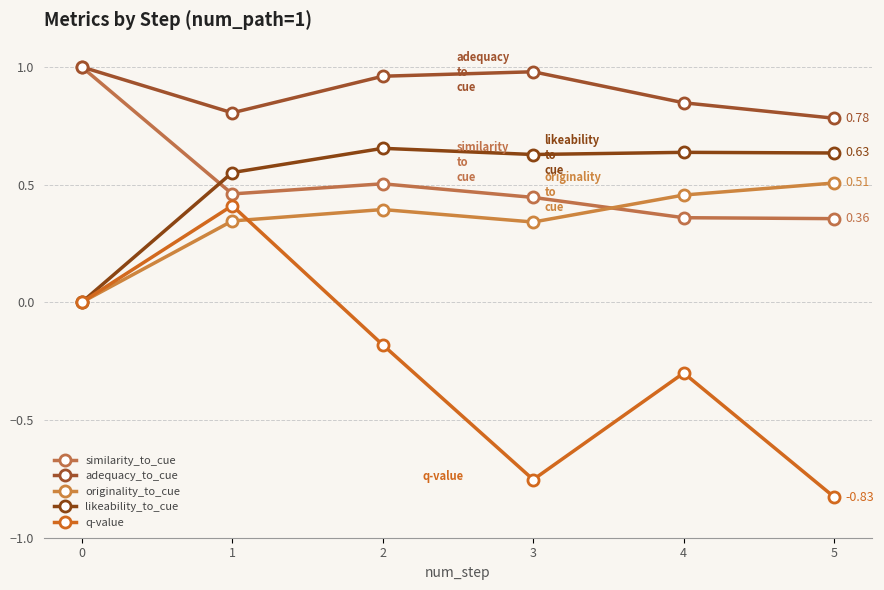

Does the chart have visible grid lines?

Yes